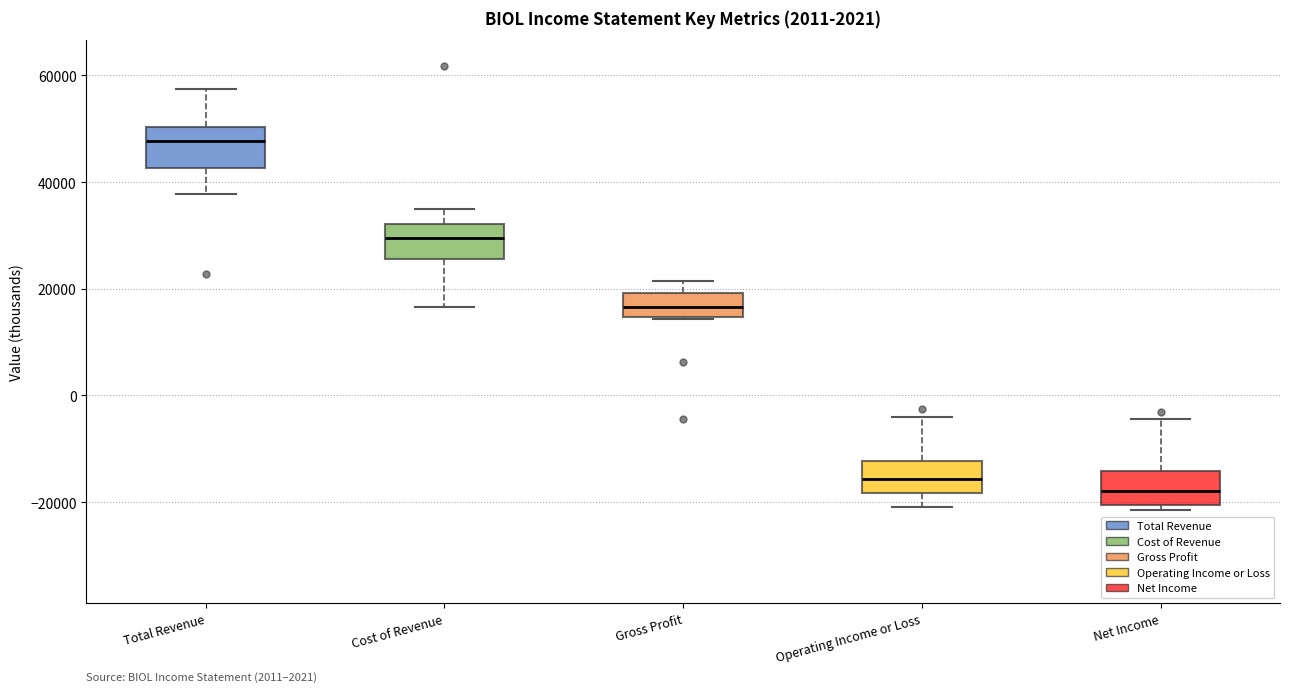

Reading left to right, read every box against the y-axis: the position of its median line, the range the box covers, and the ends of its whiskers. The values are not printed on the chart, so give them approximately, as read against the axis.

Total Revenue: median 48000, box 42000 to 50000, whiskers 38000 to 58000
Cost of Revenue: median 30000, box 26000 to 32000, whiskers 16000 to 34000
Gross Profit: median 16000, box 14000 to 20000, whiskers 14000 to 22000
Operating Income or Loss: median -16000, box -18000 to -12000, whiskers -20000 to -4000
Net Income: median -18000, box -20000 to -14000, whiskers -22000 to -4000